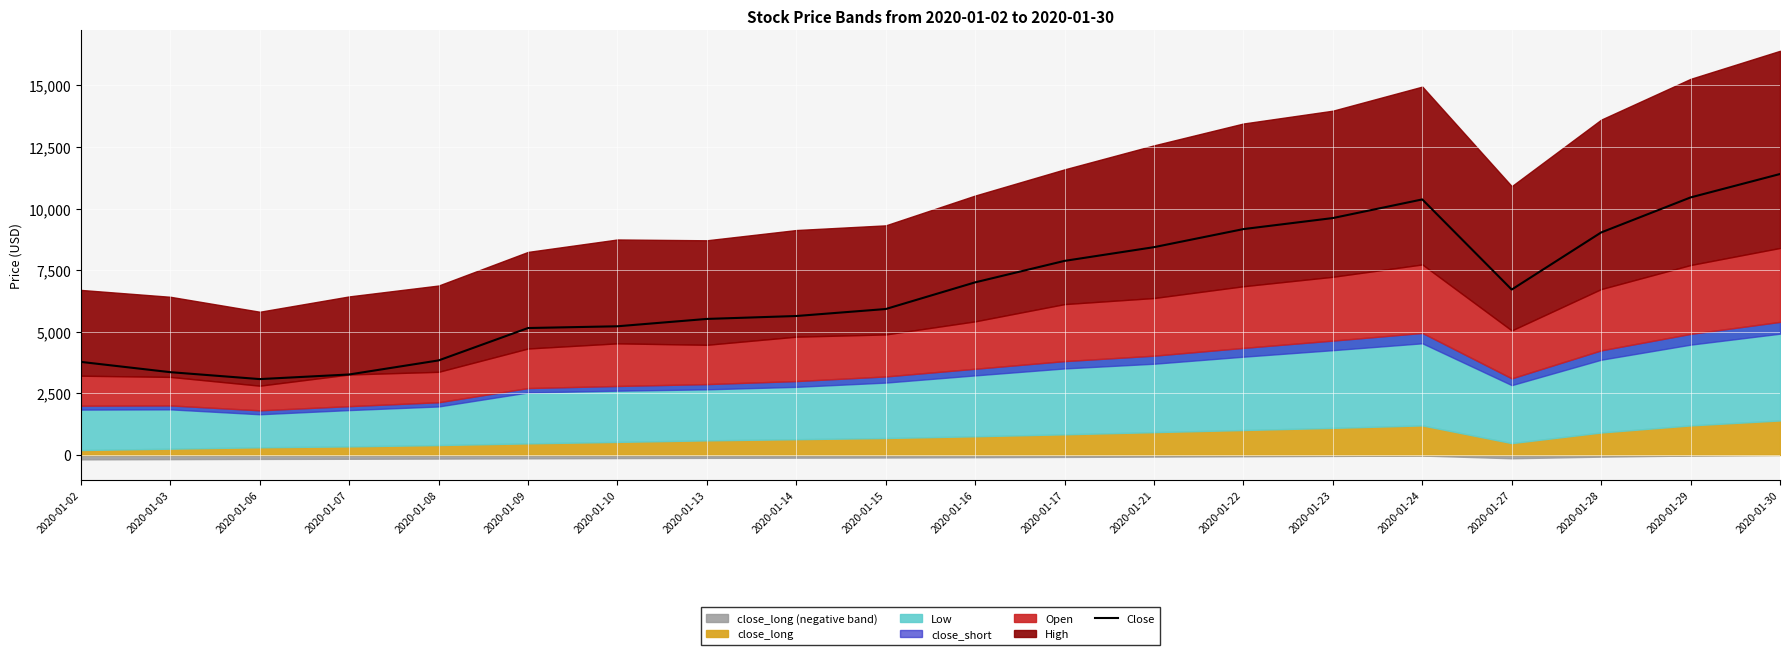

What is the difference between the maximum and minimum values?

8321.6